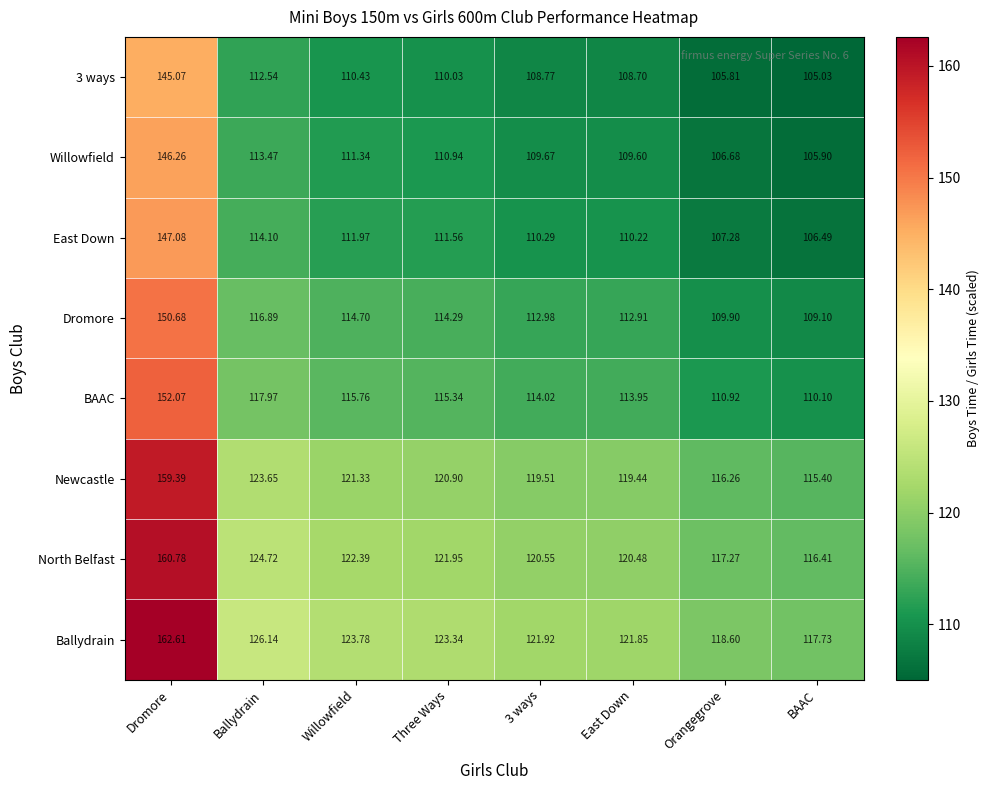

Is the value of BAAC at Orangegrove greater than the value of Willowfield at BAAC?

Yes